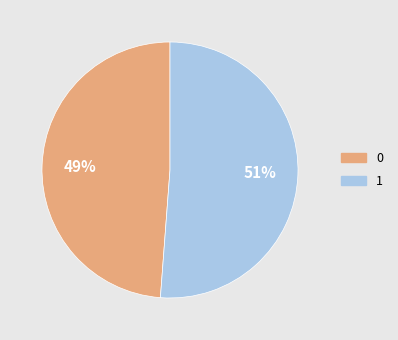

True or false: 1 accounts for 51% of the total.

True